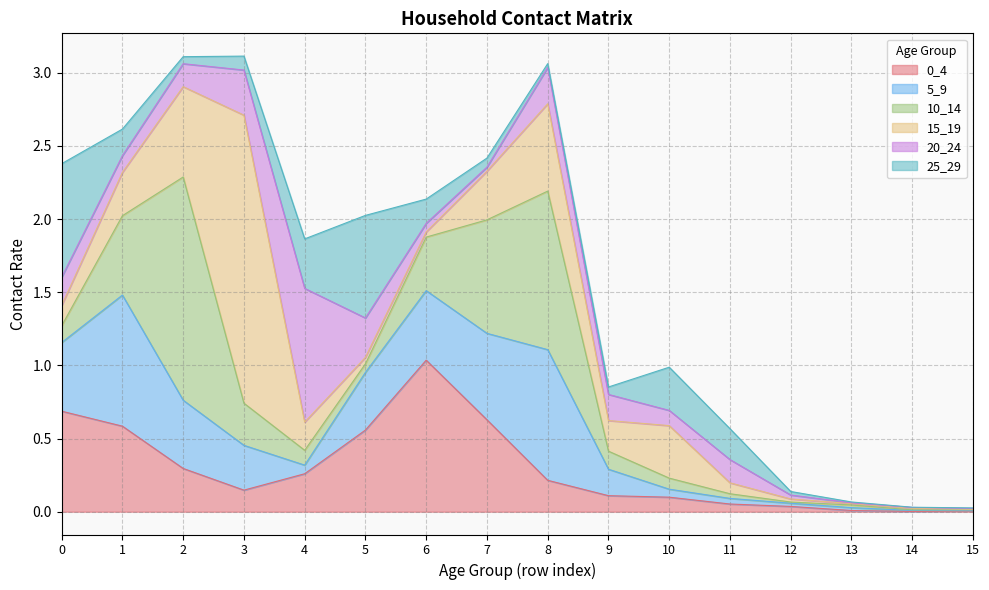

At which label is 15_19 closest to 0?

15